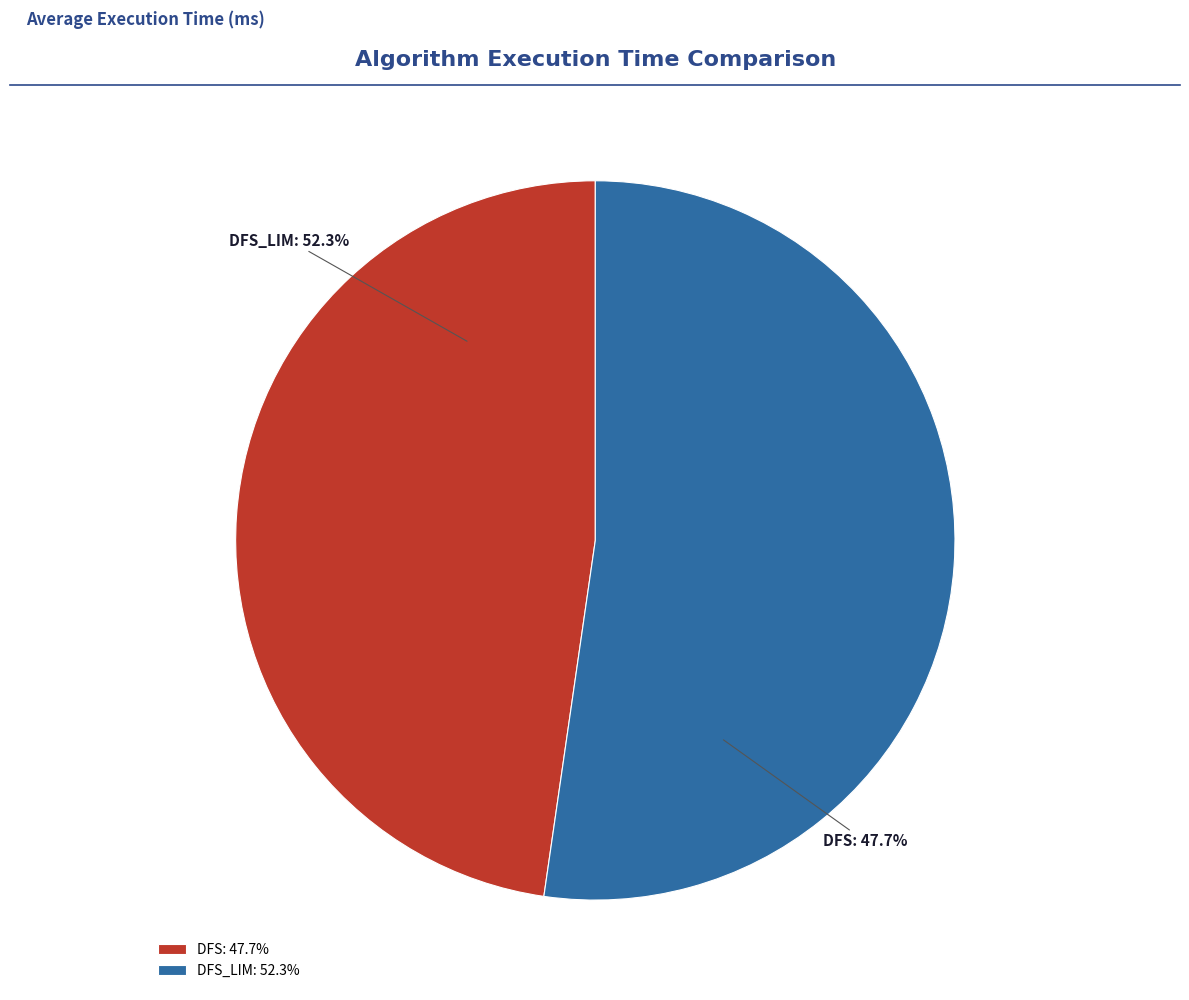

How many segments does this pie chart have?

2